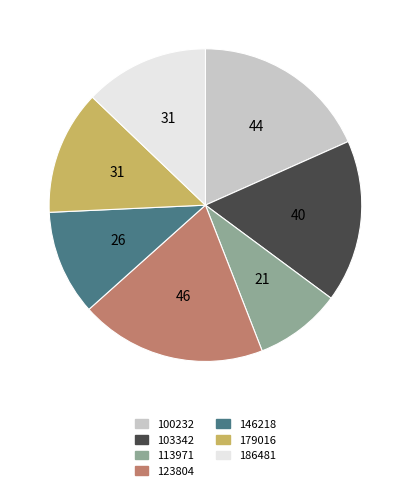

Combined, do 179016 and 123804 account for over 50%?

No